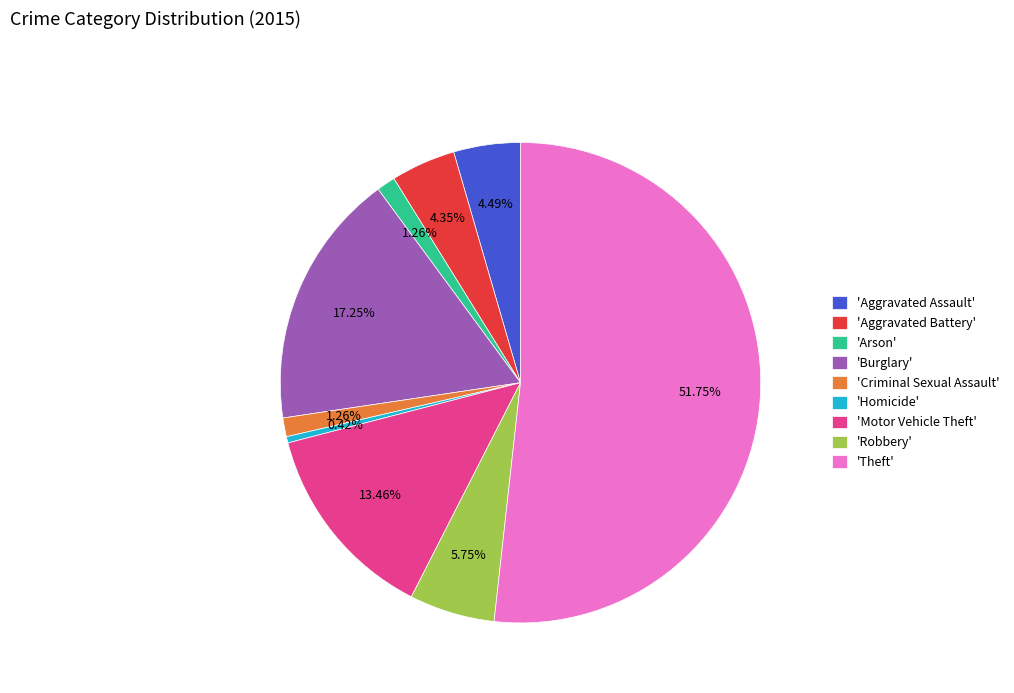

Combined, do 'Criminal Sexual Assault' and 'Aggravated Assault' account for over 50%?

No